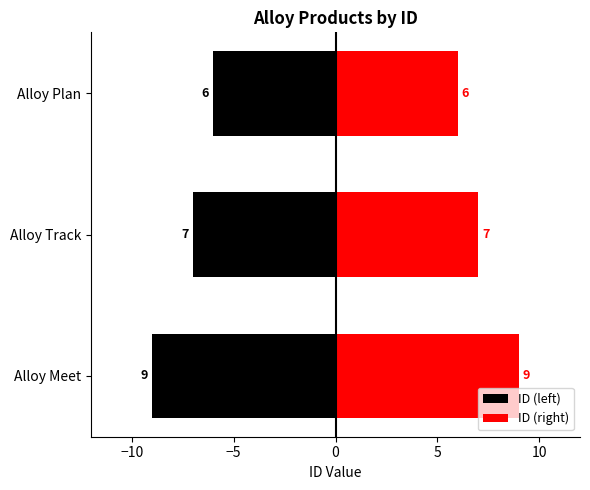

Reading right to left, what are all the values shown in this chart?

ID (left): -6	-7	-9
ID (right): 6	7	9